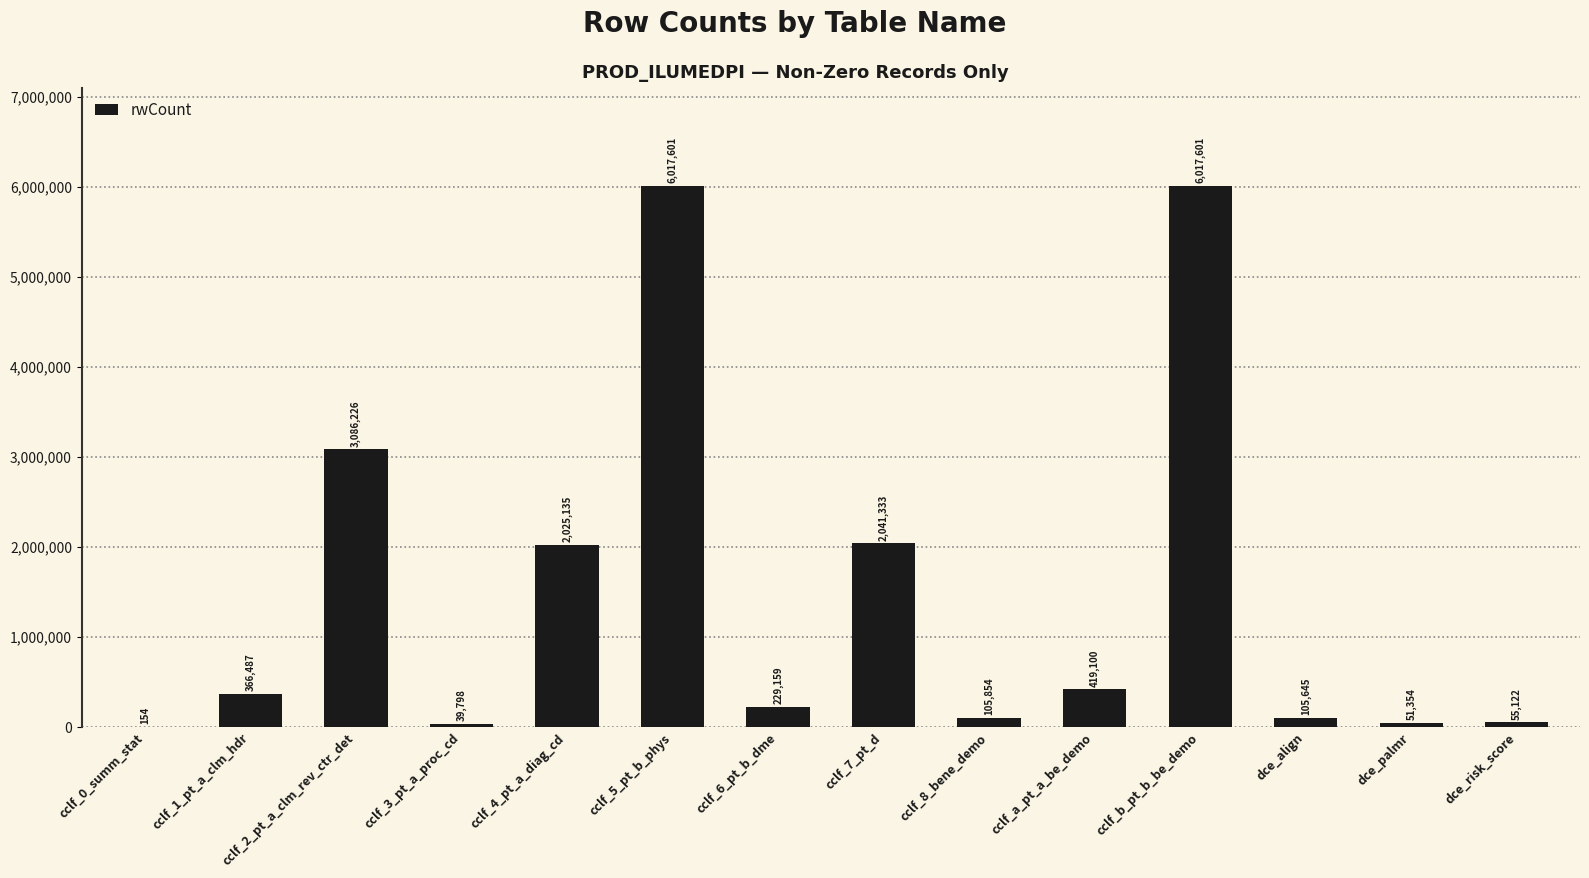

Reading left to right, list all the values displayed in this chart.

154	366487	3086226	39798	2025135	6017601	229159	2041333	105854	419100	6017601	105645	51354	55122